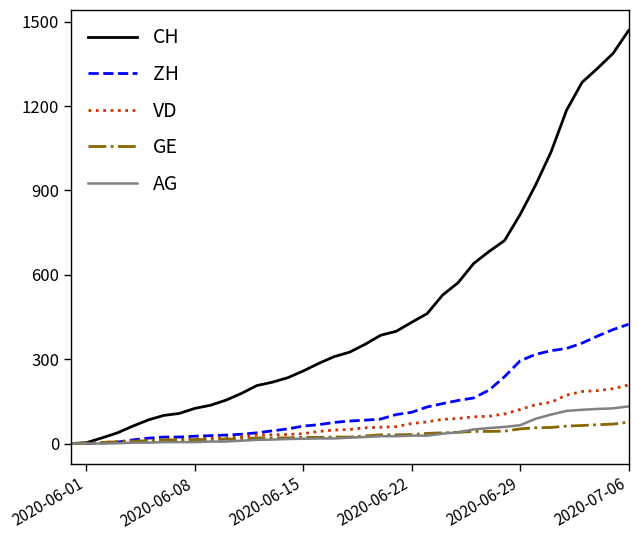

Which series has the widest spread of values?

CH